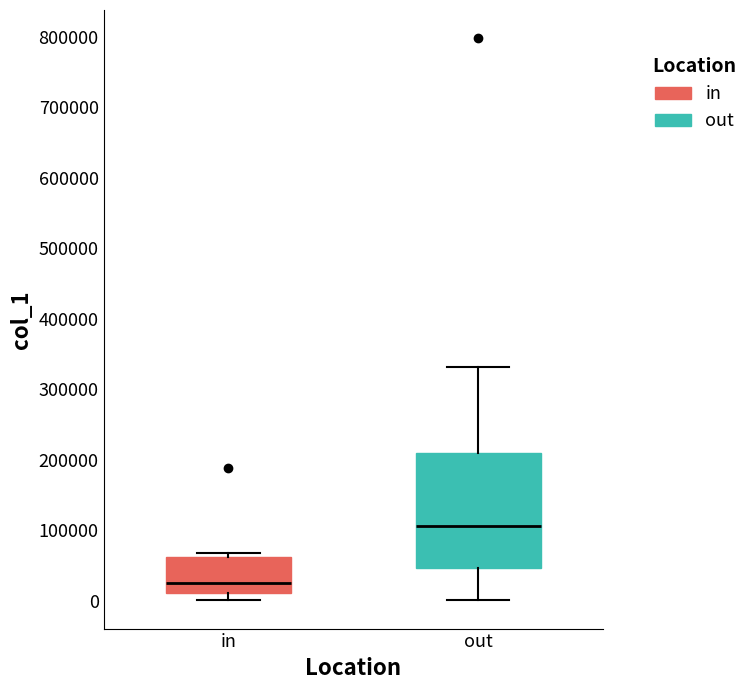

Where does the median line of the box for out sit on the y-axis? The values are not printed on the chart, so give them approximately, as read against the axis.

110000